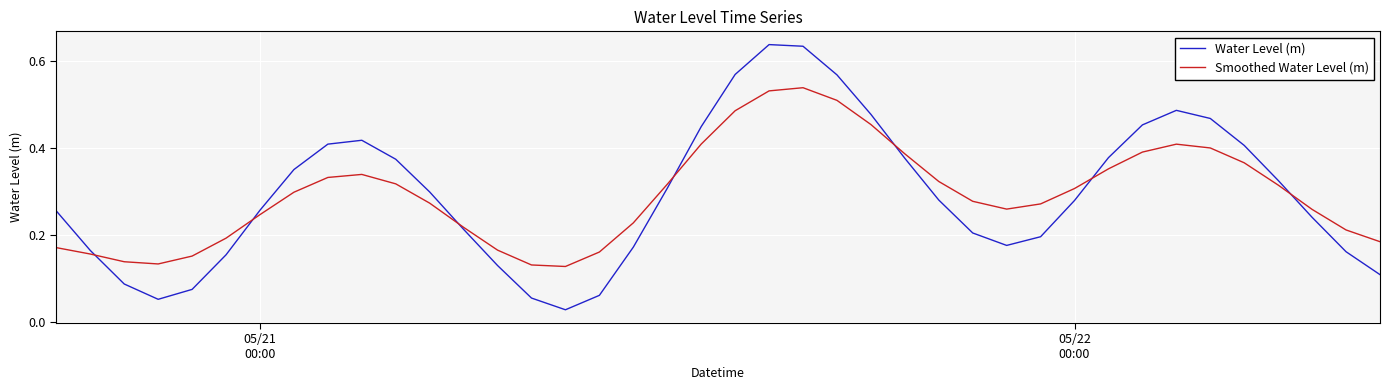

Which series has the largest range (max minus min)?

Water Level (m)